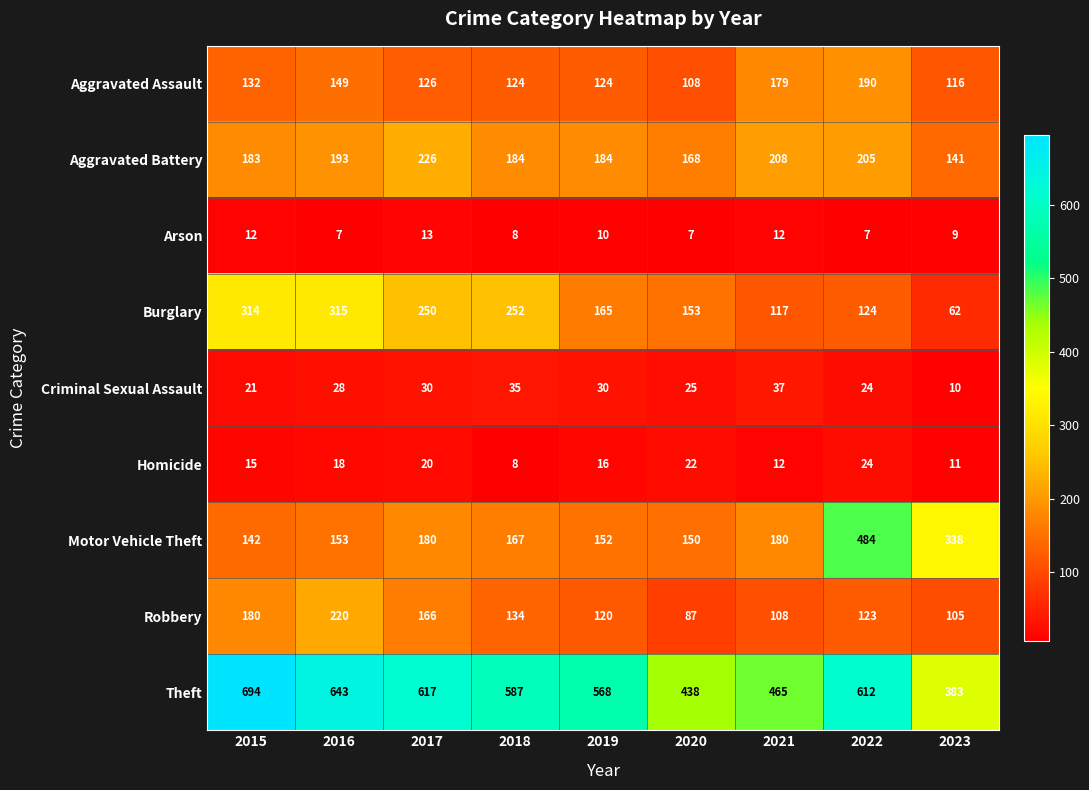

Rank the categories by Robbery value from highest to lowest.

2016, 2015, 2017, 2018, 2022, 2019, 2021, 2023, 2020